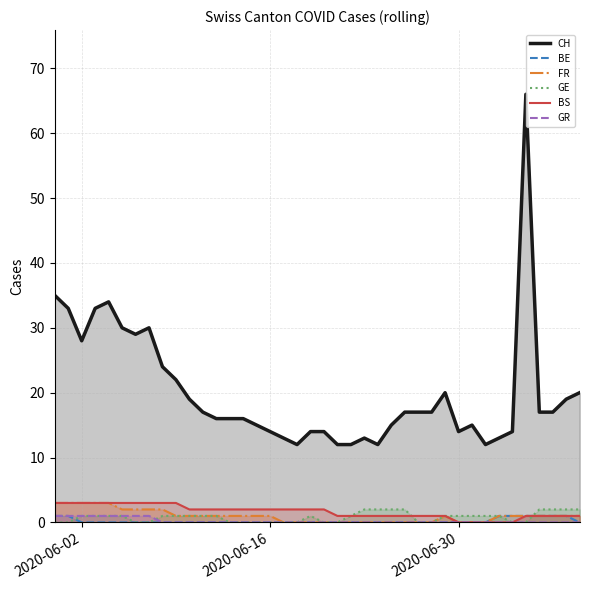

Which series has the largest total across all categories?

CH